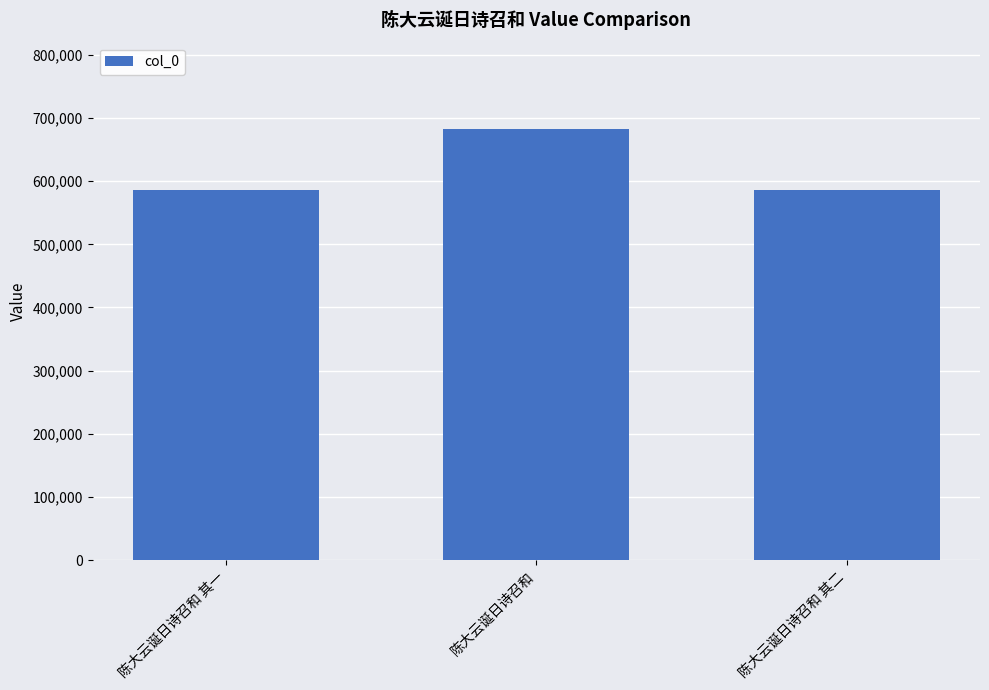

What is the maximum value shown in the chart?

682881